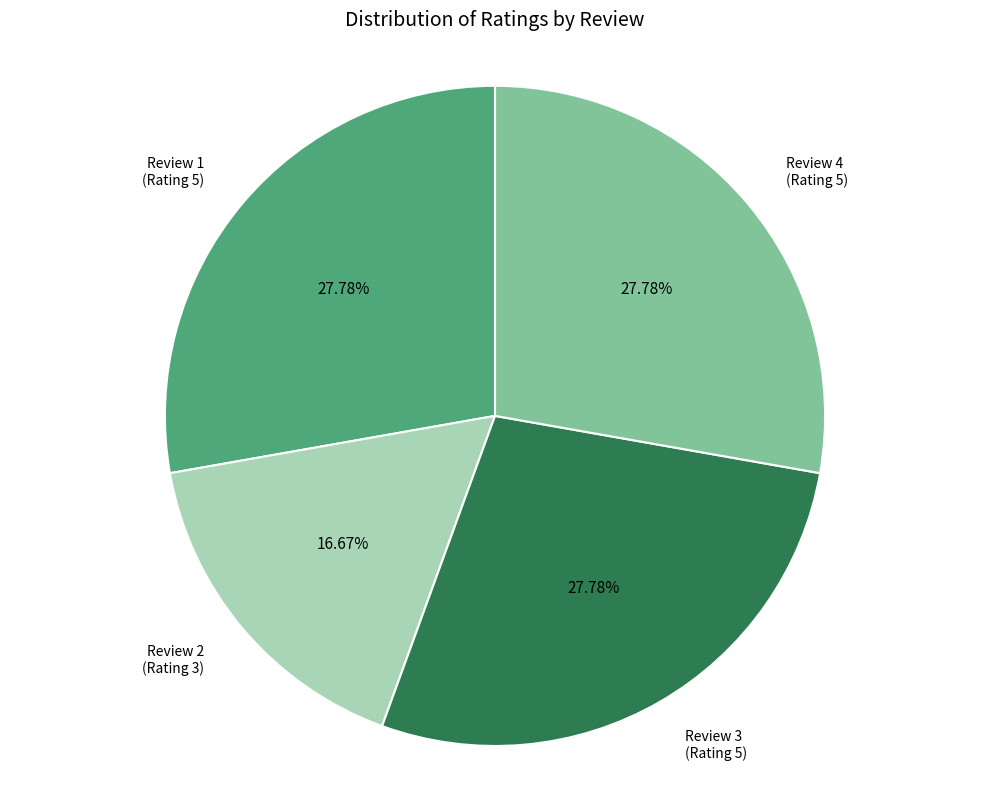

Is there a majority slice in this chart?

No